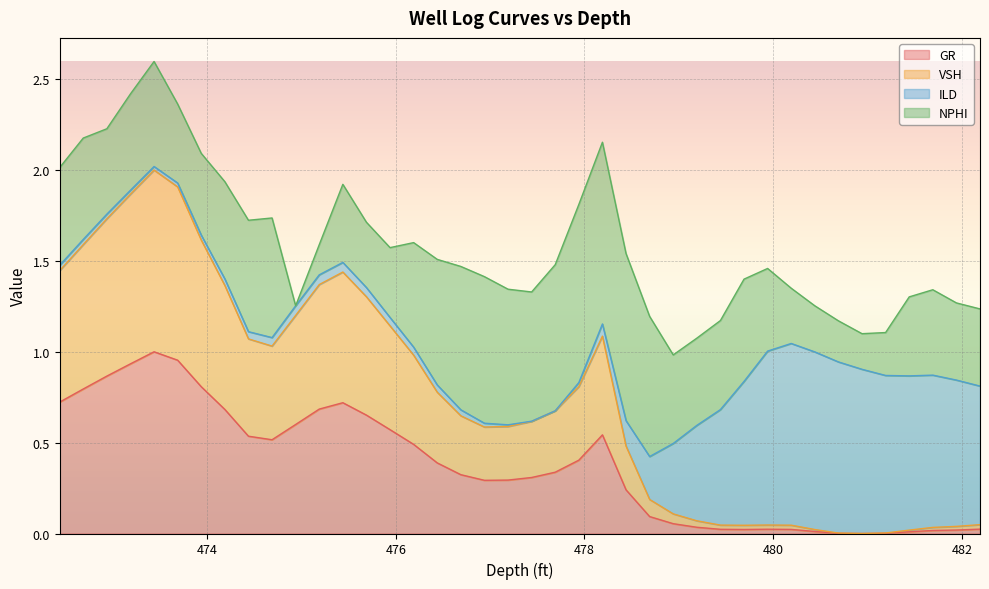

How many lines are shown in the chart?

4